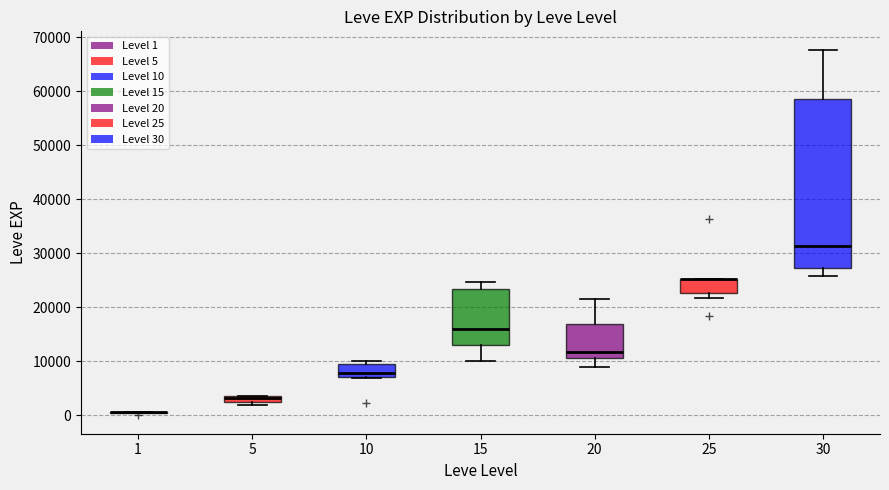

Comparing the boxes themselves (not the whiskers), which one is the tallest?

30